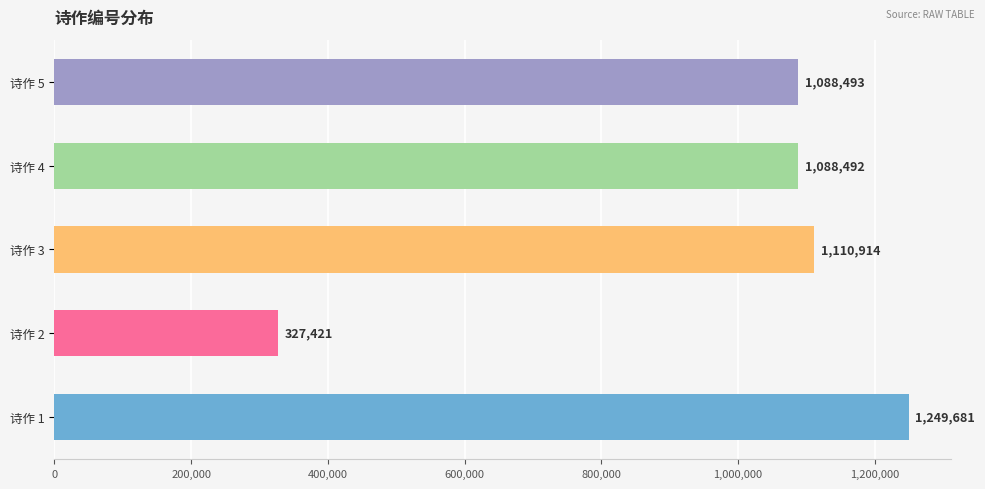

What is the change in value from 诗作 2 to 诗作 4?

+761071